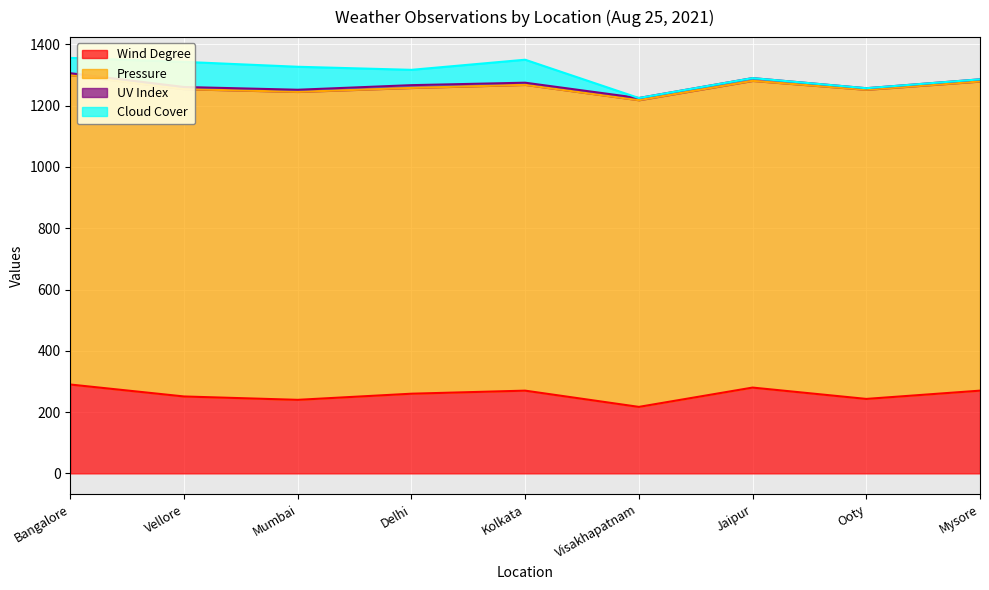

The value of Wind Degree at Bangalore is 425. True or false?

False